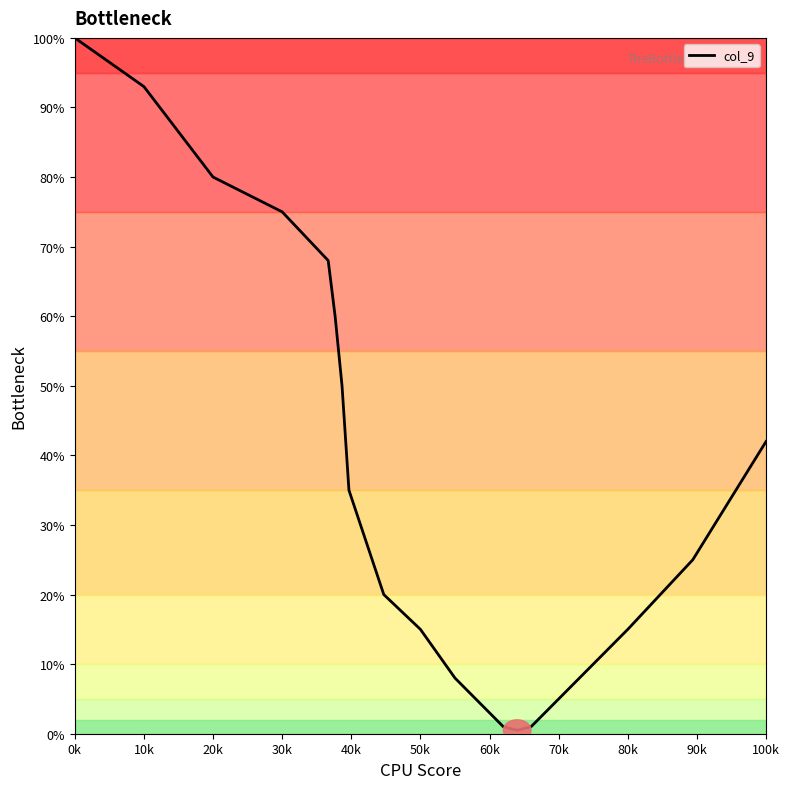

What is the difference between the maximum and minimum values?

99.5